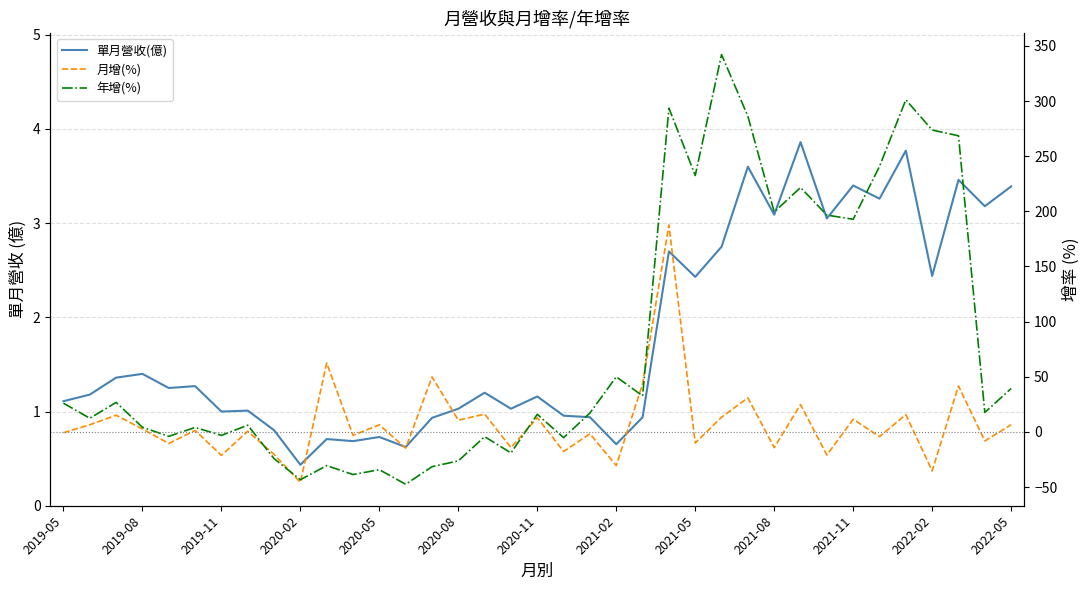

At how many categories does at least one series exceed 37?

17